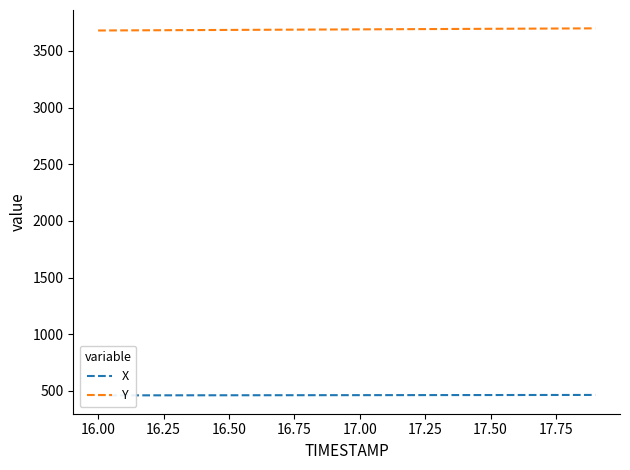

How many lines are shown in the chart?

2